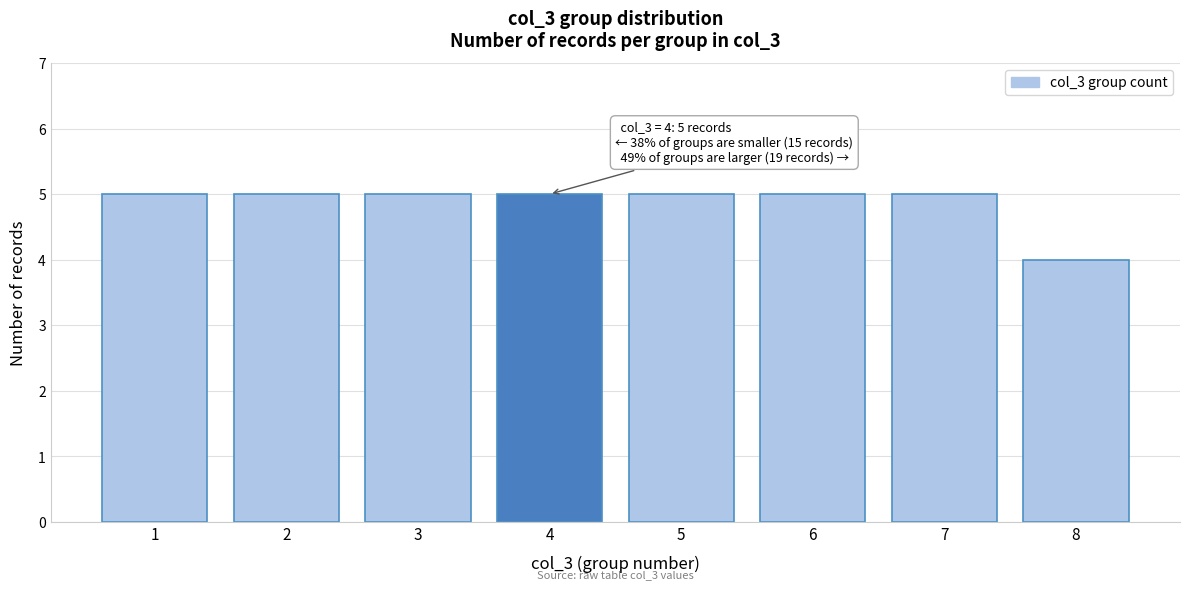

Reading left to right, extract all data points from this chart.

5	5	5	5	5	5	5	4